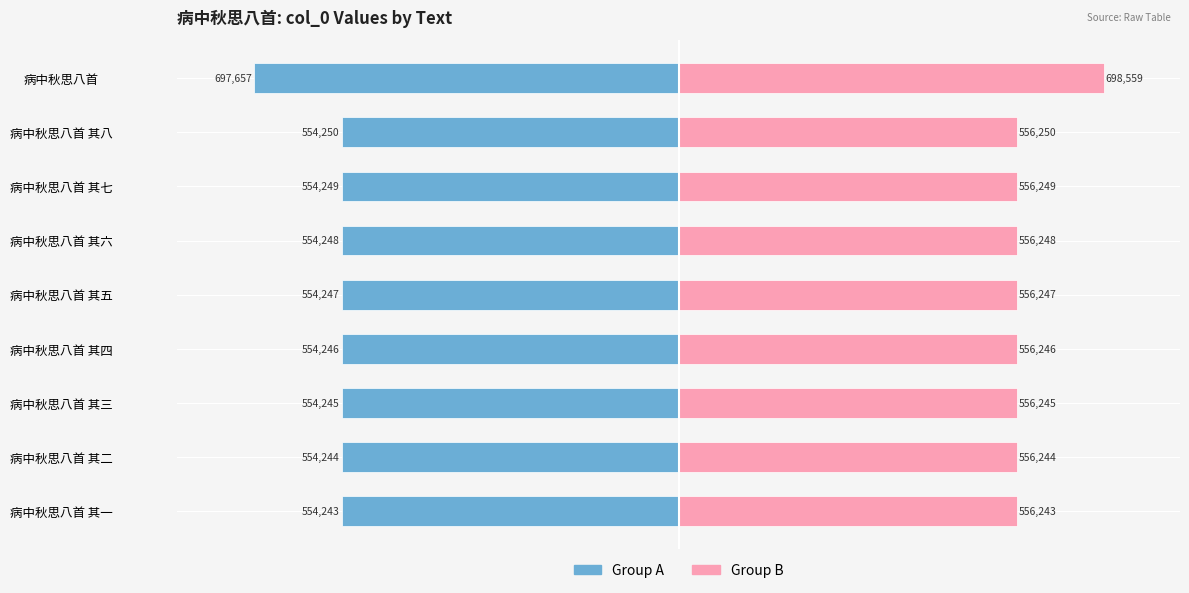

Count the number of categories in the chart.

9